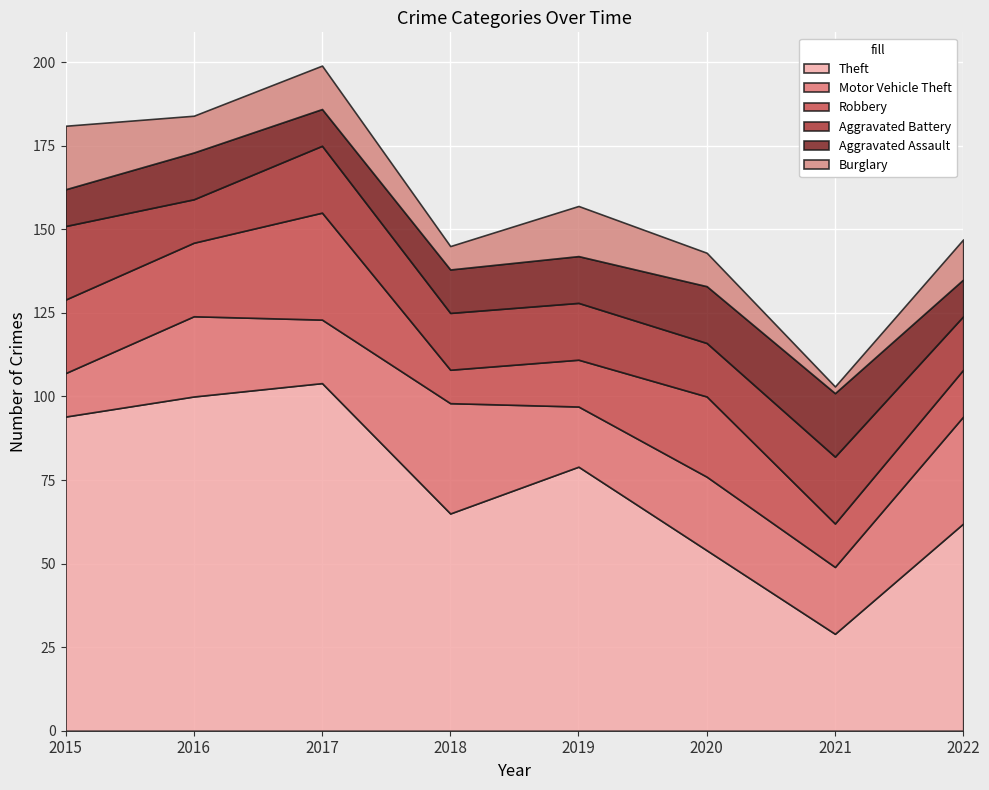

Reading left to right, list all the values displayed in this chart.

Theft: 94	100	104	65	79	54	29	62
Motor Vehicle Theft: 13	24	19	33	18	22	20	32
Robbery: 22	22	32	10	14	24	13	14
Aggravated Battery: 22	13	20	17	17	16	20	16
Aggravated Assault: 11	14	11	13	14	17	19	11
Burglary: 19	11	13	7	15	10	2	12